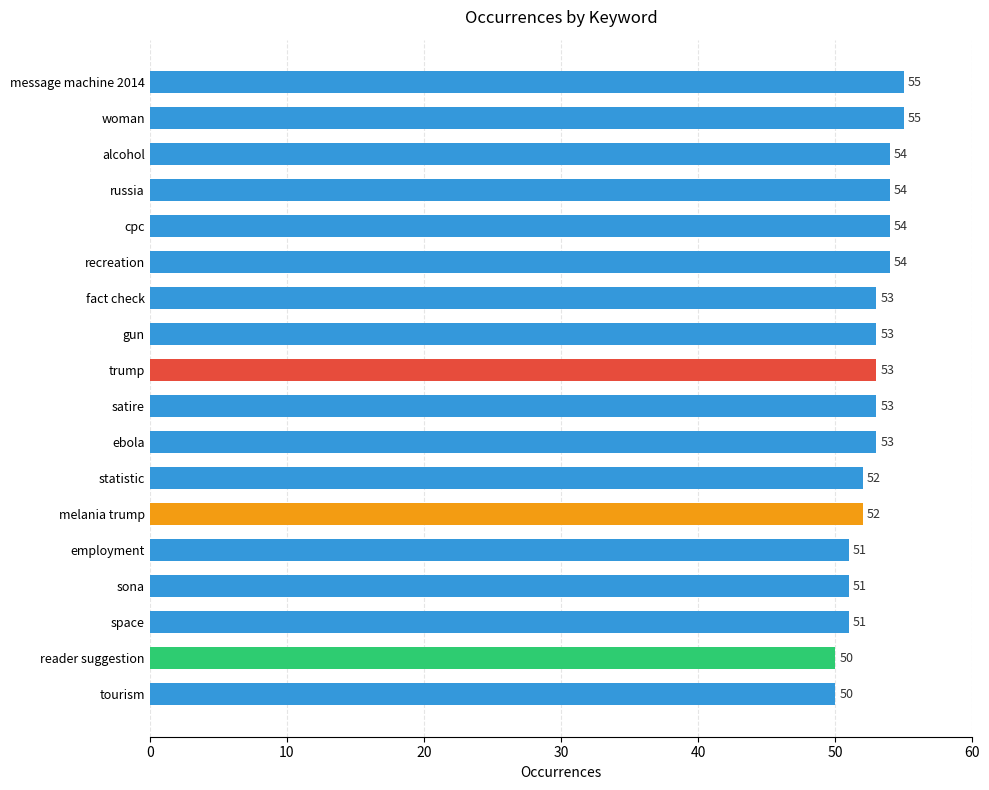

Read the value at alcohol.

54